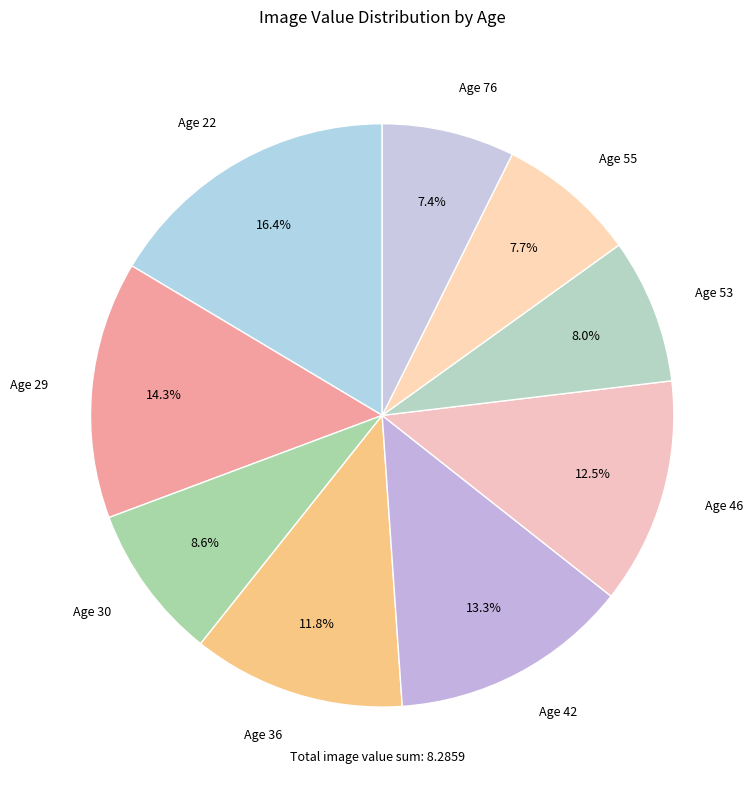

Does Age 30 represent more than half of the total?

No